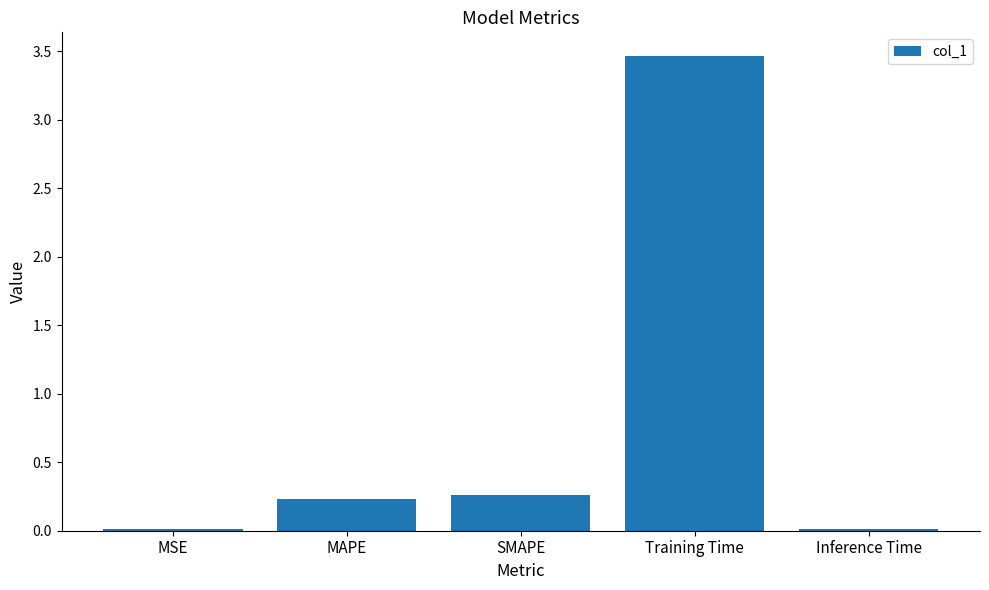

What position from the left is SMAPE?

3